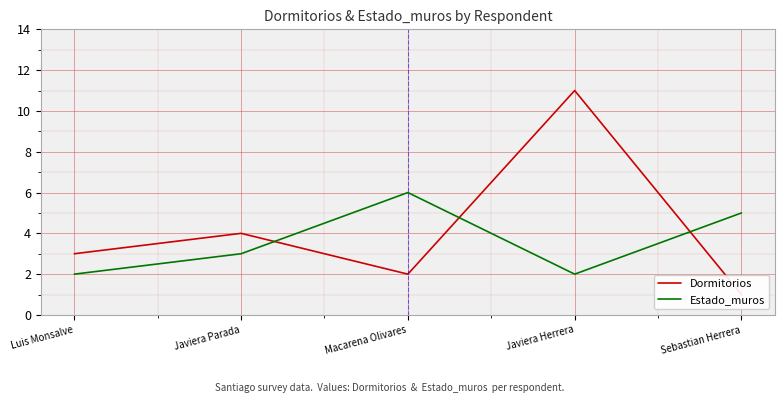

What are all the series names shown in the legend?

Dormitorios, Estado_muros